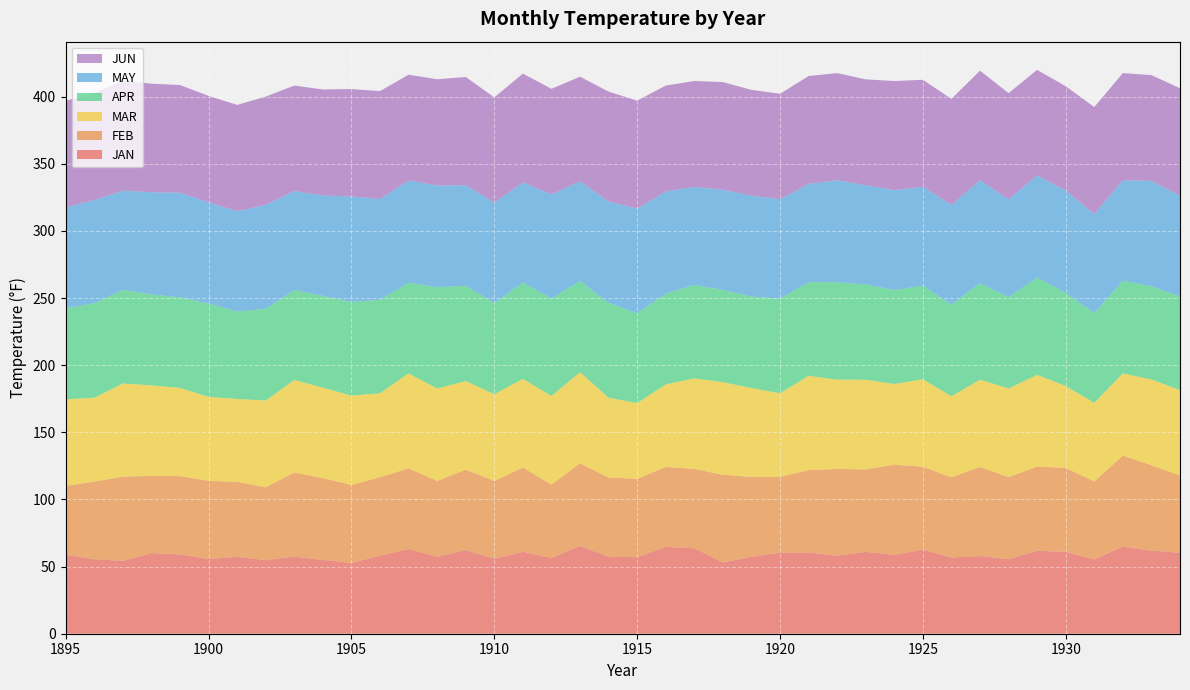

Reading left to right, what are all the values shown in this chart?

JAN: 58.8	55.5	54.3	60.1	59.1	55.7	57.3	54.8	57.4	55.0	52.7	58.2	63.1	57.3	62.3	55.9	61.0	56.5	65.4	57.4	57.0	64.7	63.7	53.1	57.4	60.3	60.4	58.2	61.0	58.8	62.6	56.8	57.9	55.5	61.8	60.9	55.4	64.8	61.9	60.3
FEB: 51.3	57.8	62.7	57.5	58.3	58.2	55.8	54.3	62.7	60.9	58.1	58.4	60.1	56.5	59.9	57.9	62.8	54.6	61.5	59.0	58.3	59.5	59.1	65.3	59.4	56.5	61.5	64.5	61.4	67.1	61.8	59.7	66.3	61.1	62.7	62.6	58.0	67.9	63.6	57.6
MAR: 64.5	62.5	69.4	67.4	65.7	62.5	61.8	64.6	68.9	67.4	66.5	62.6	70.7	68.9	66.0	64.6	66.0	66.0	67.9	59.4	56.5	61.5	67.4	69.0	66.2	62.3	70.2	66.6	66.8	60.1	65.1	60.4	65.0	66.1	68.3	61.0	58.6	61.2	63.9	63.6
APR: 67.9	70.4	69.7	67.8	67.4	69.5	65.1	68.3	67.0	68.4	69.8	69.6	67.6	75.4	71.0	67.8	71.8	72.6	68.0	70.6	66.9	67.6	69.6	68.6	68.2	70.4	69.7	72.5	71.0	70.0	69.8	68.3	71.9	68.0	72.5	69.4	66.9	69.0	69.5	69.7
MAY: 75.1	76.8	73.9	76.1	78.0	75.4	74.7	77.5	73.7	74.7	78.6	75.0	76.1	75.8	74.9	74.9	74.6	77.5	74.2	75.6	78.0	76.1	73.0	74.7	75.1	74.1	73.3	76.0	73.9	74.4	73.6	74.2	76.7	72.8	76.1	76.2	73.7	74.9	78.4	75.2
JUN: 79.4	79.7	82.0	80.8	80.2	79.3	79.2	80.6	78.6	79.0	80.0	80.4	78.8	79.1	80.6	78.4	81.0	78.7	77.9	81.8	80.4	78.9	78.9	80.2	78.8	78.6	80.3	79.8	78.8	81.3	79.7	79.0	81.6	79.2	78.6	77.7	79.7	79.8	78.8	79.9